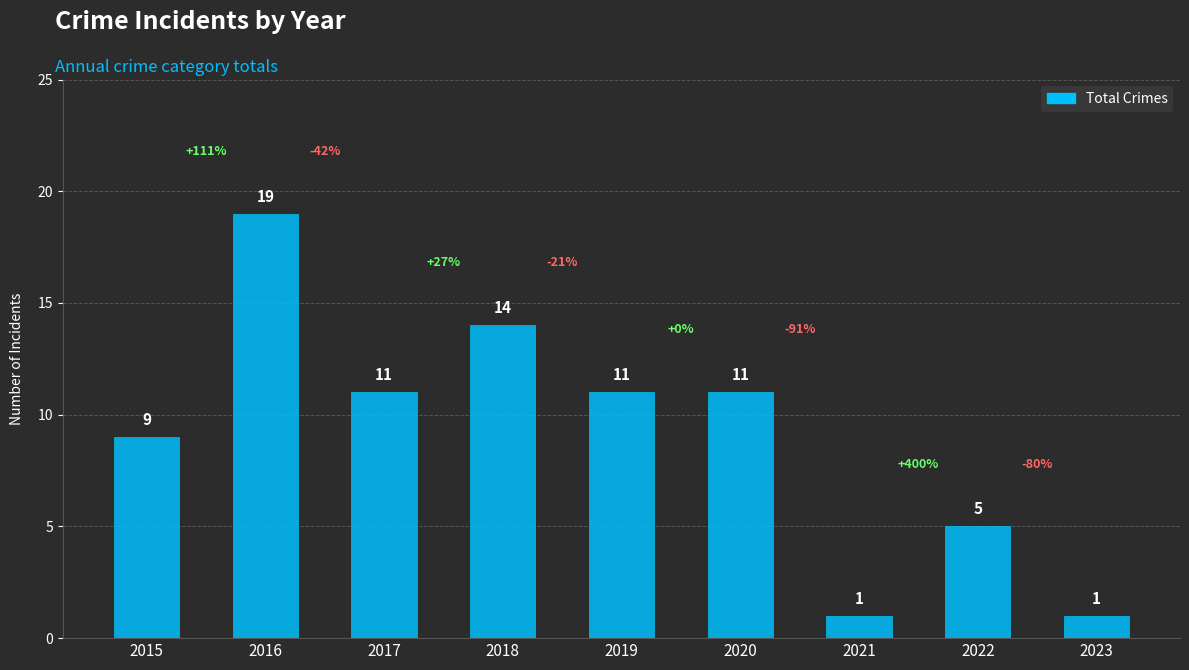

At which label is the value closest to 10?

2015